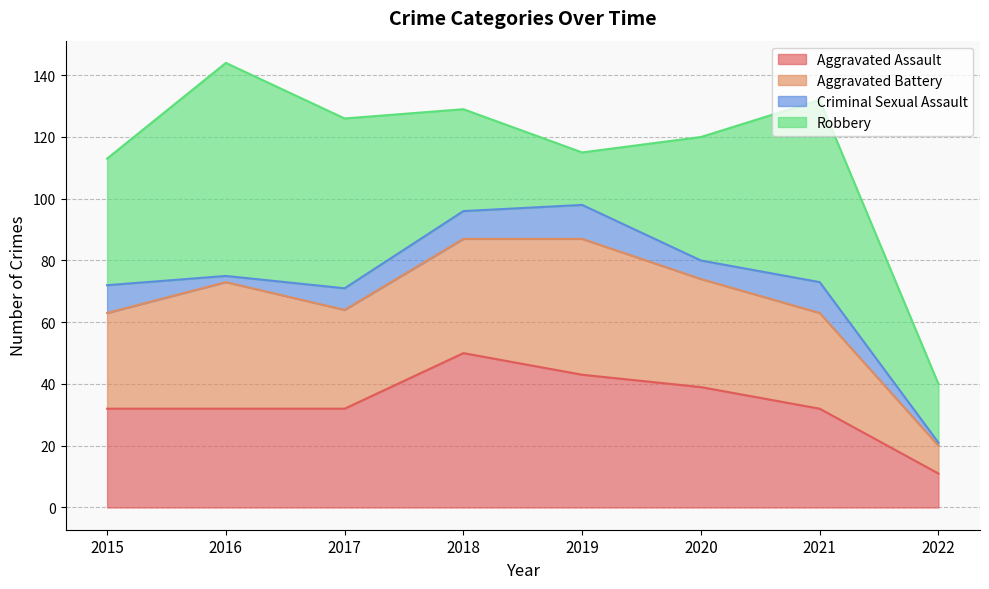

What is the maximum value shown in the chart?

69